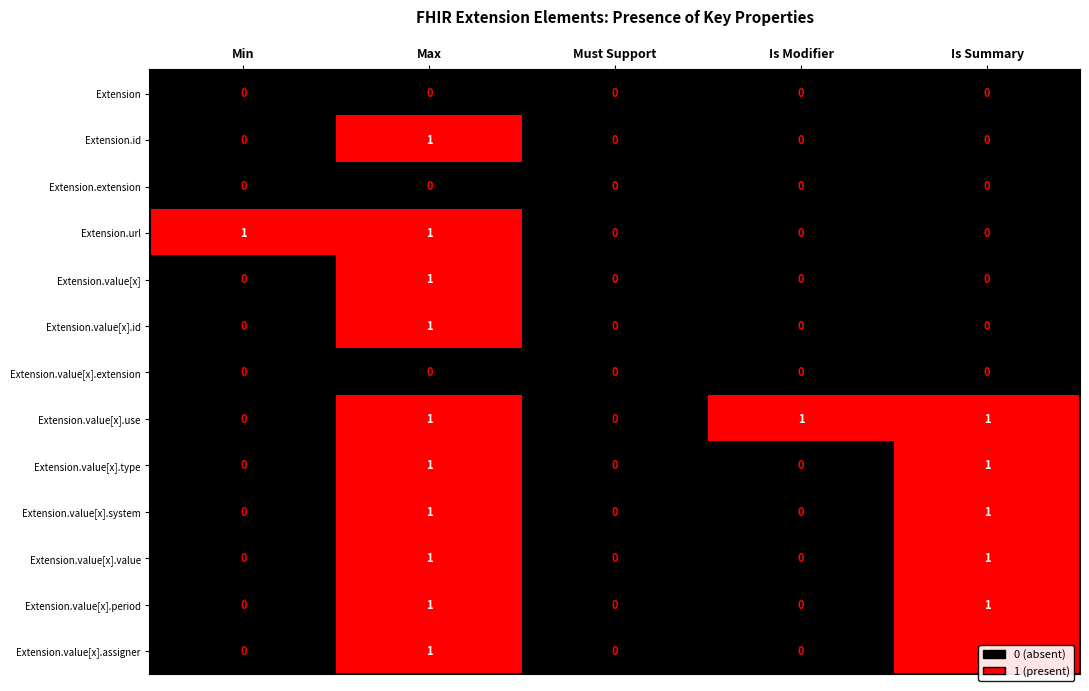

Which category has the highest value in the Extension.id series?

Max